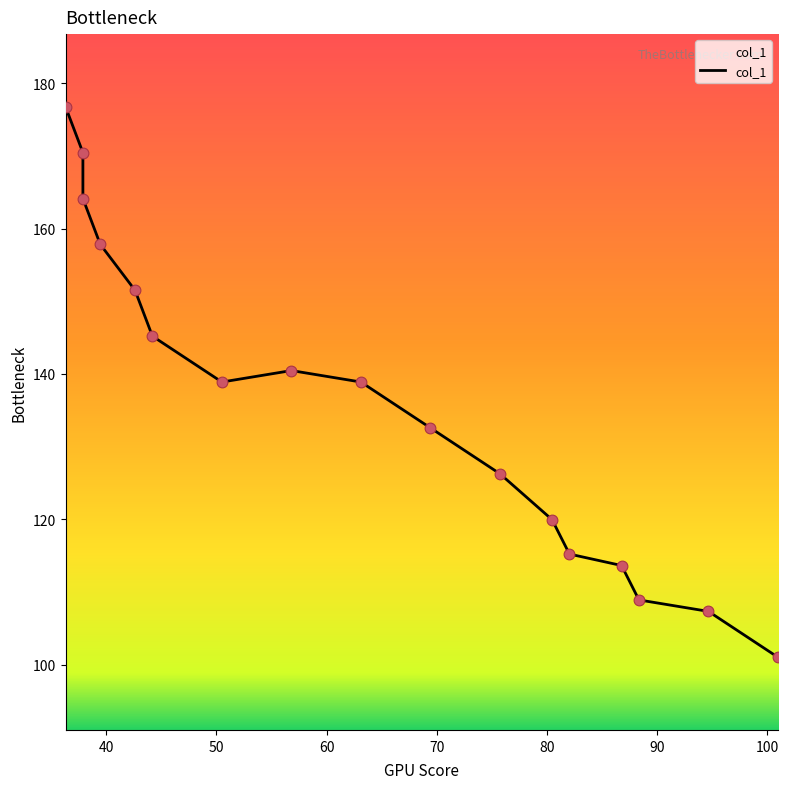

What is the change in value from 36.296875 to 94.6875?

-69.4